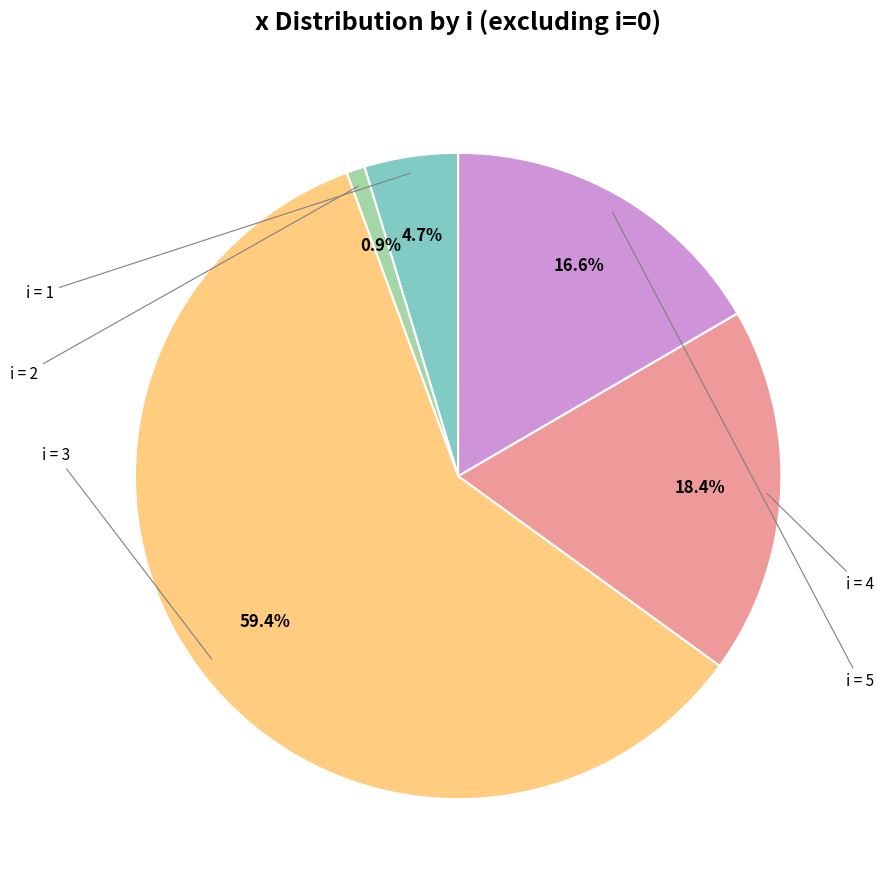

Count the number of slices in the pie.

5